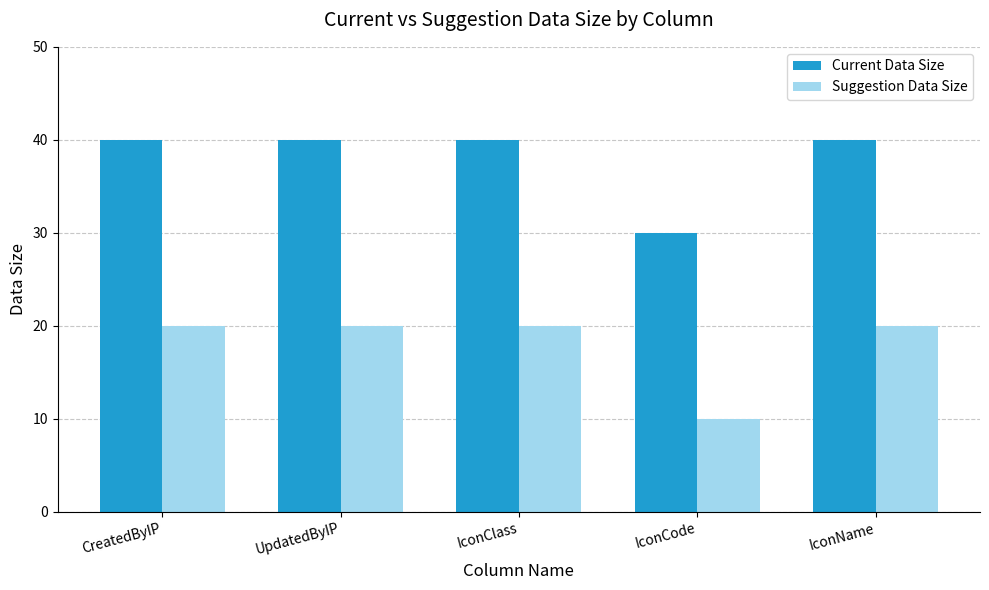

What is the average value of the Suggestion Data Size series?

18